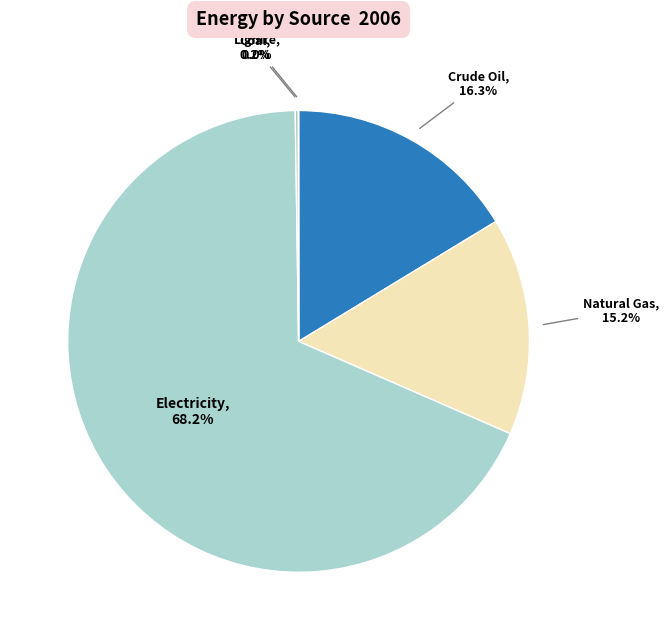

How many slices are in this pie chart?

5